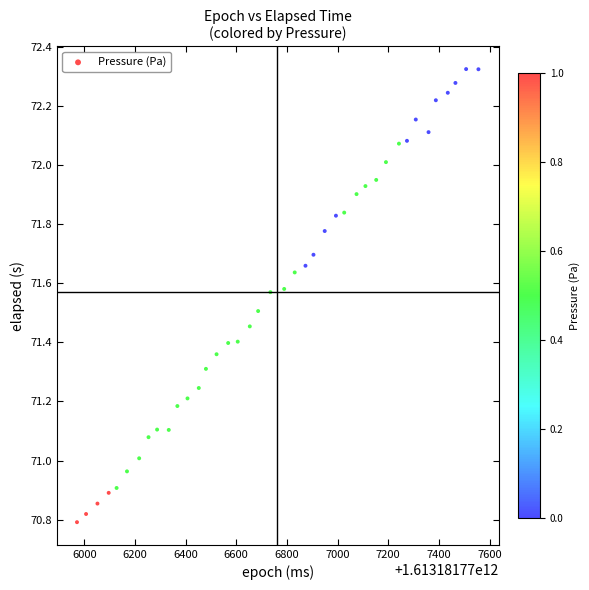

What is the range of X values (max minus min)?

1584.5